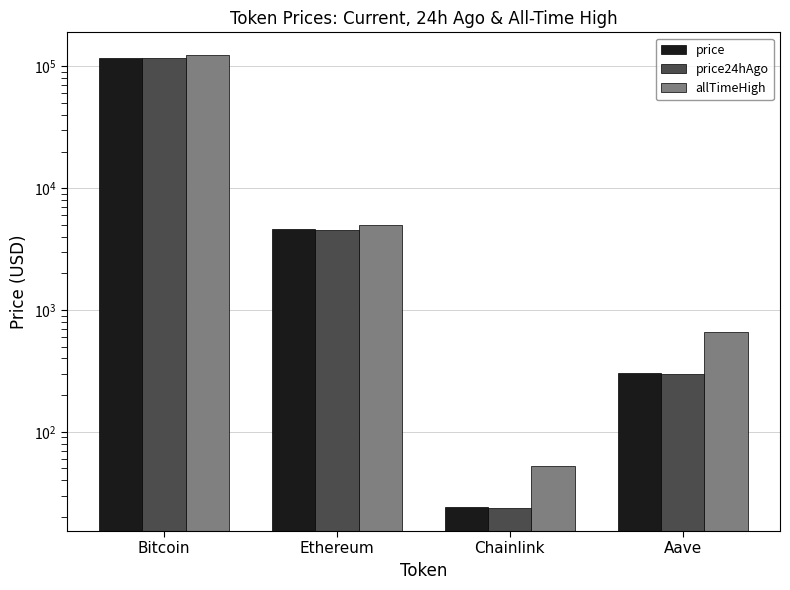

Are the bars grouped side by side (vs. stacked)?

Yes